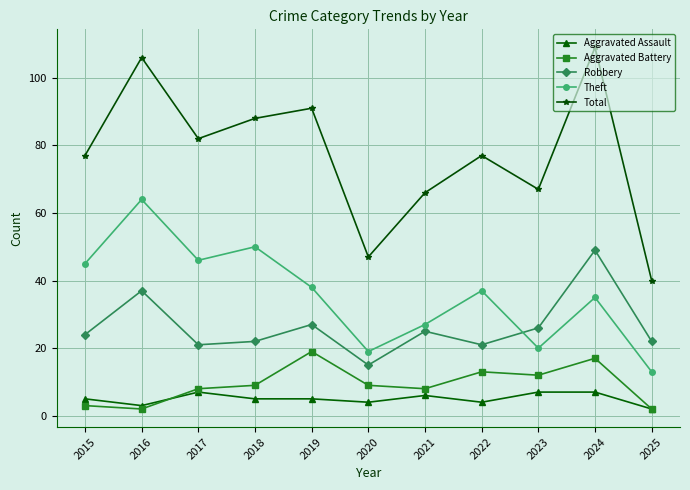

Reading left to right, what are all the values shown in this chart?

Aggravated Assault: 2015=5	2016=3	2017=7	2018=5	2019=5	2020=4	2021=6	2022=4	2023=7	2024=7	2025=2
Aggravated Battery: 2015=3	2016=2	2017=8	2018=9	2019=19	2020=9	2021=8	2022=13	2023=12	2024=17	2025=2
Robbery: 2015=24	2016=37	2017=21	2018=22	2019=27	2020=15	2021=25	2022=21	2023=26	2024=49	2025=22
Theft: 2015=45	2016=64	2017=46	2018=50	2019=38	2020=19	2021=27	2022=37	2023=20	2024=35	2025=13
Total: 2015=77	2016=106	2017=82	2018=88	2019=91	2020=47	2021=66	2022=77	2023=67	2024=109	2025=40